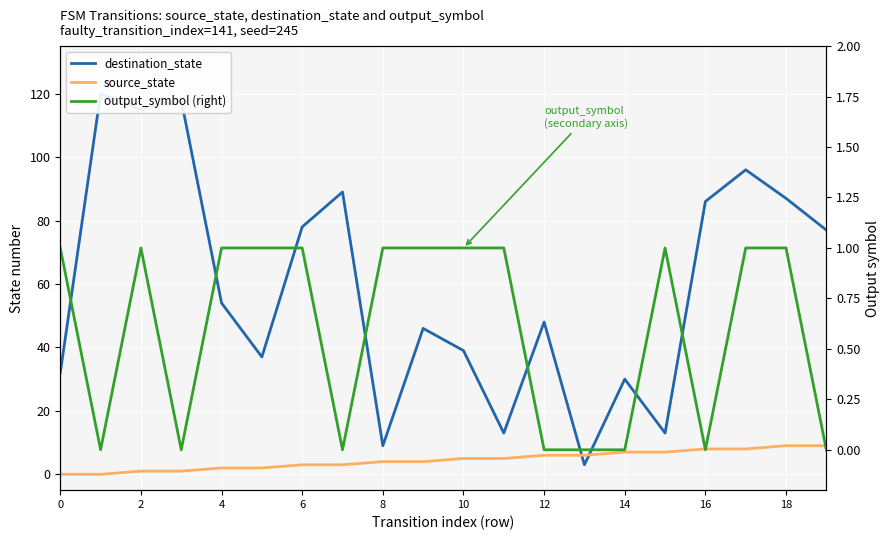

The source_state series shows 3 at 10. True or false?

False